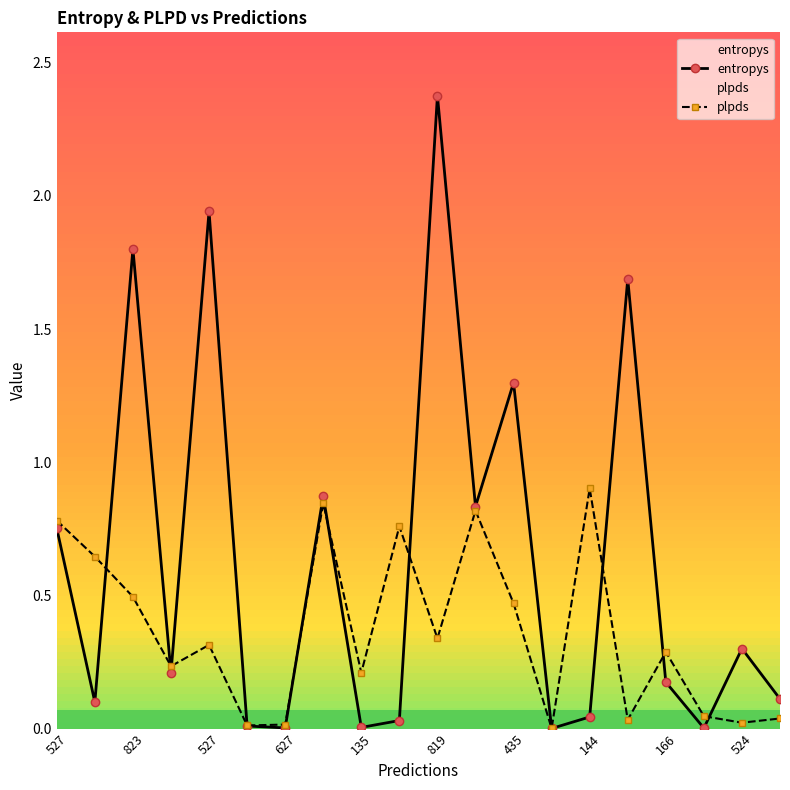

What is the total value across all series at 823?

2.3